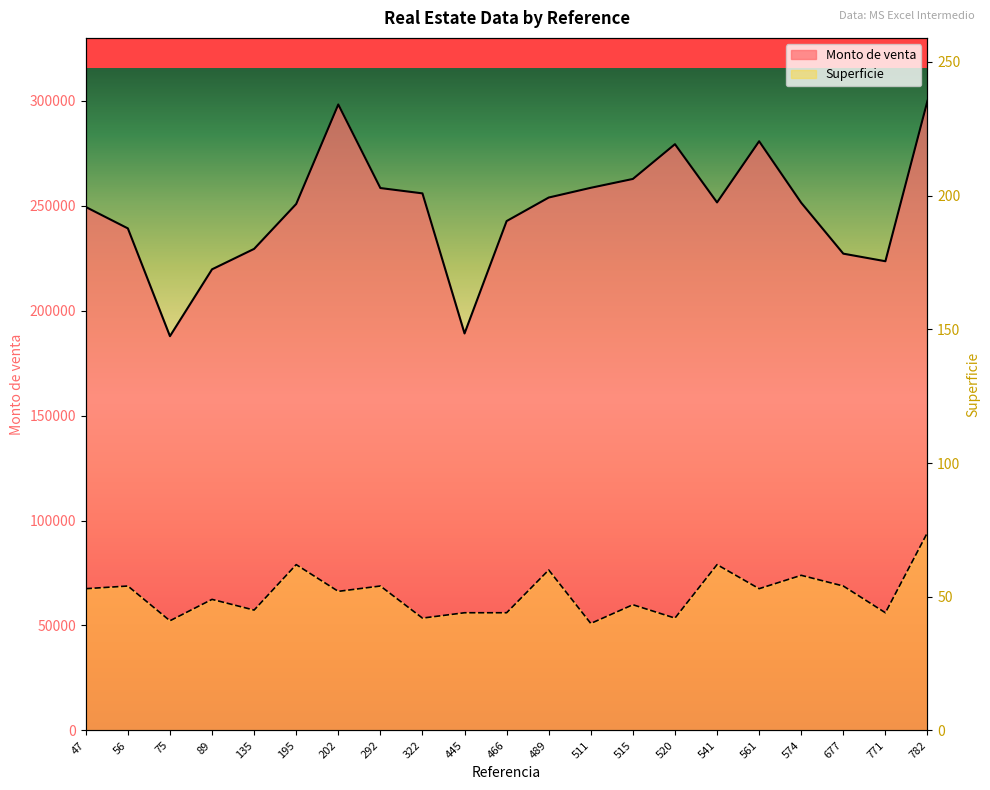

At which category does Monto de venta reach its first local valley?

75